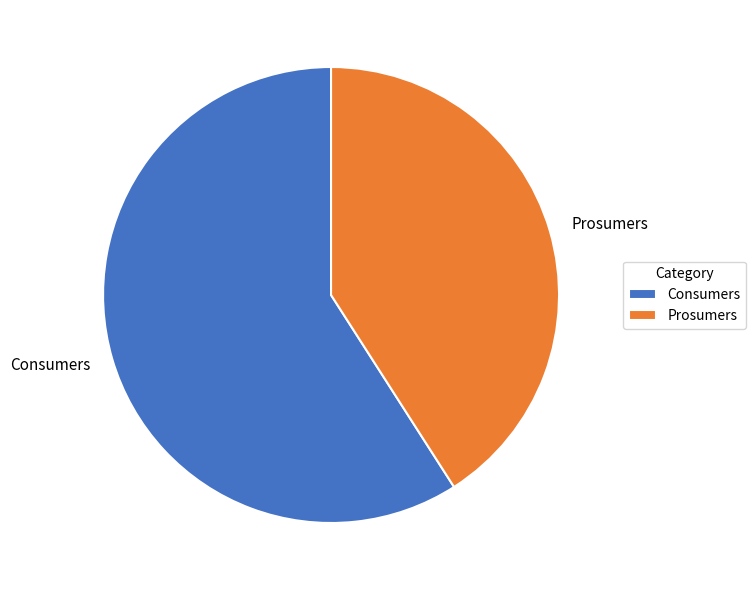

Is it true that Consumers is 59% of the pie?

True